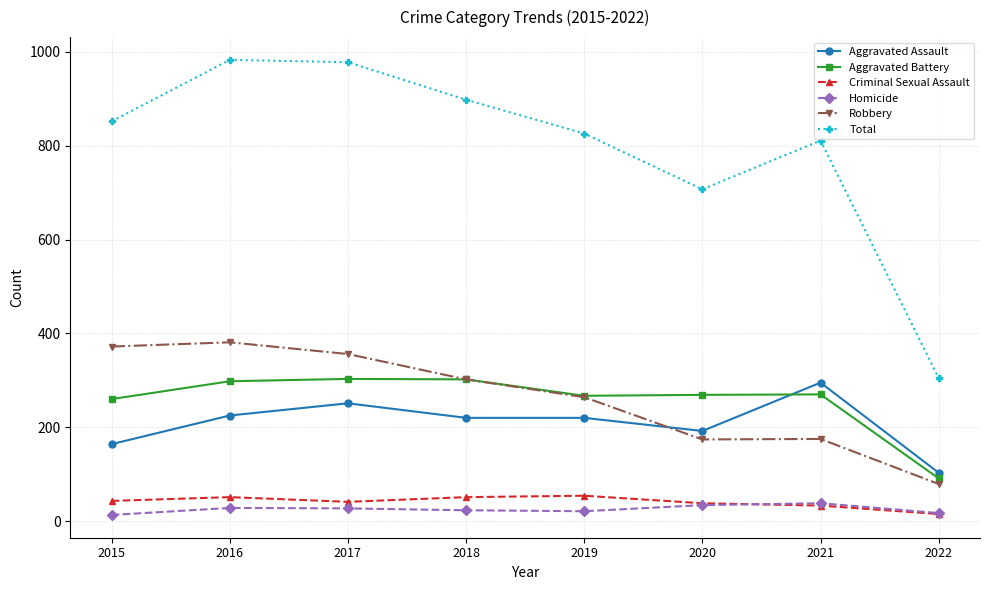

Does the chart display data point markers on the line(s)?

Yes